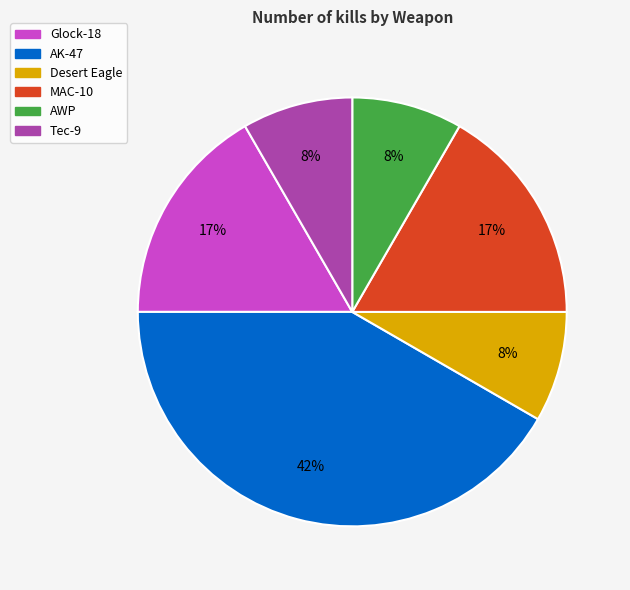

How many segments does this pie chart have?

6